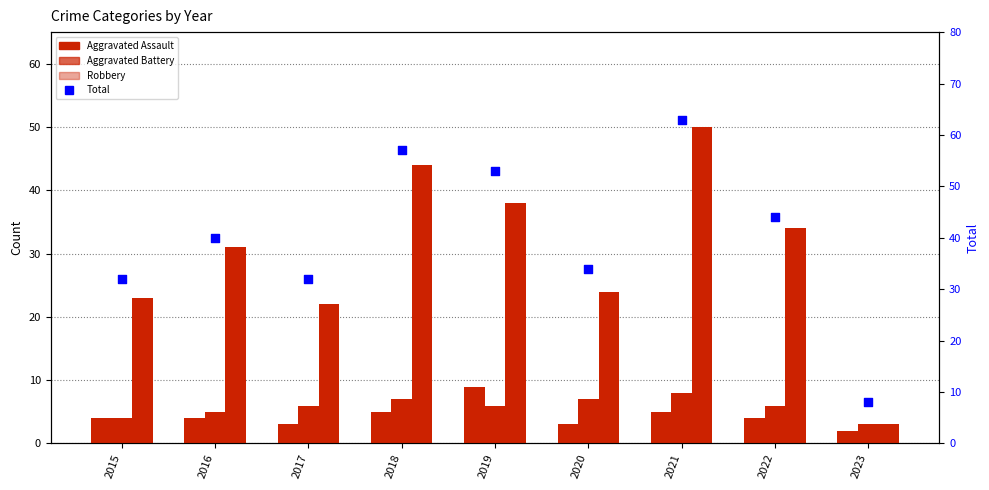

Is the value of Aggravated Battery at 2015 greater than the value of Aggravated Assault at 2022?

No